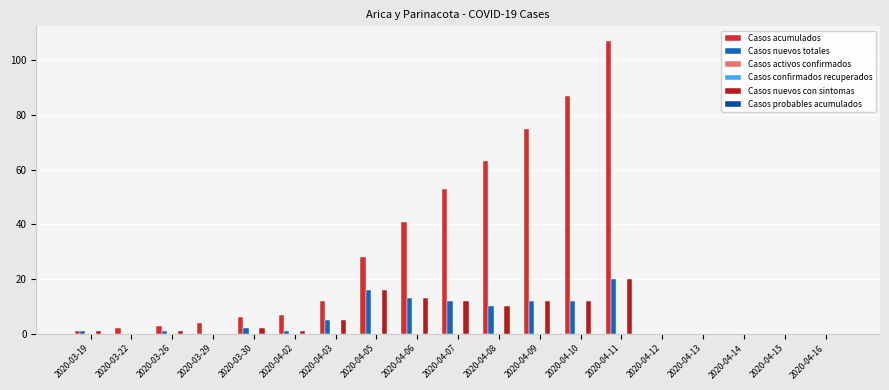

How many groups of bars are there?

19